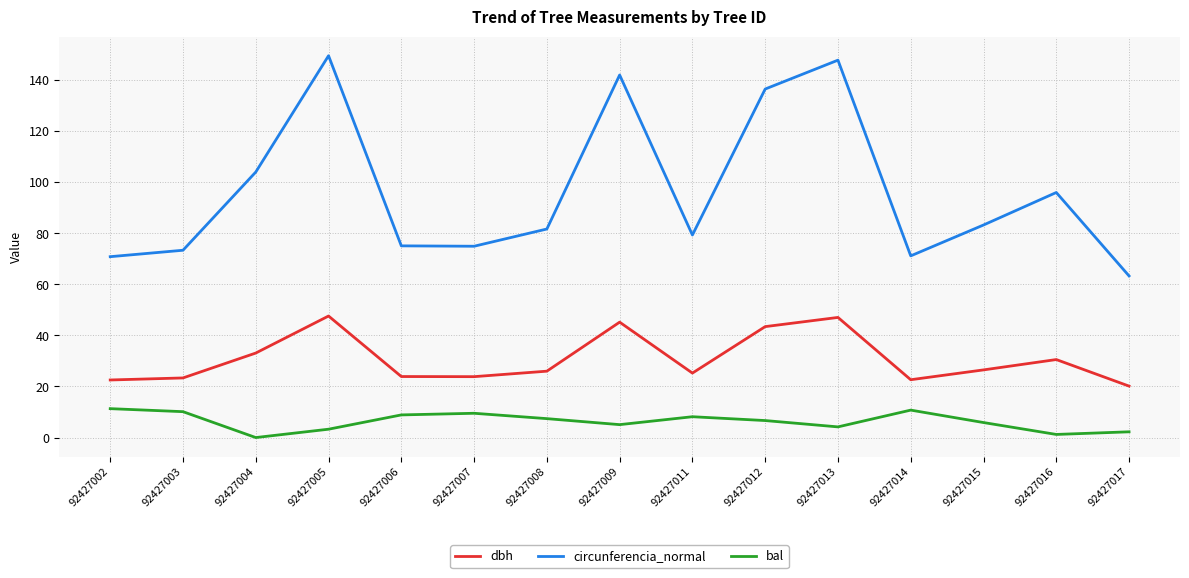

What are all the series names shown in the legend?

dbh, circunferencia_normal, bal